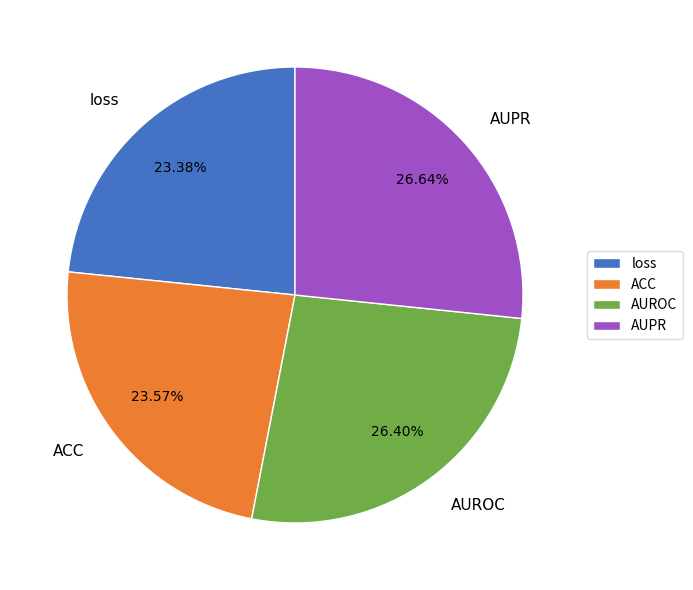

Combined, do ACC and loss account for over 50%?

No